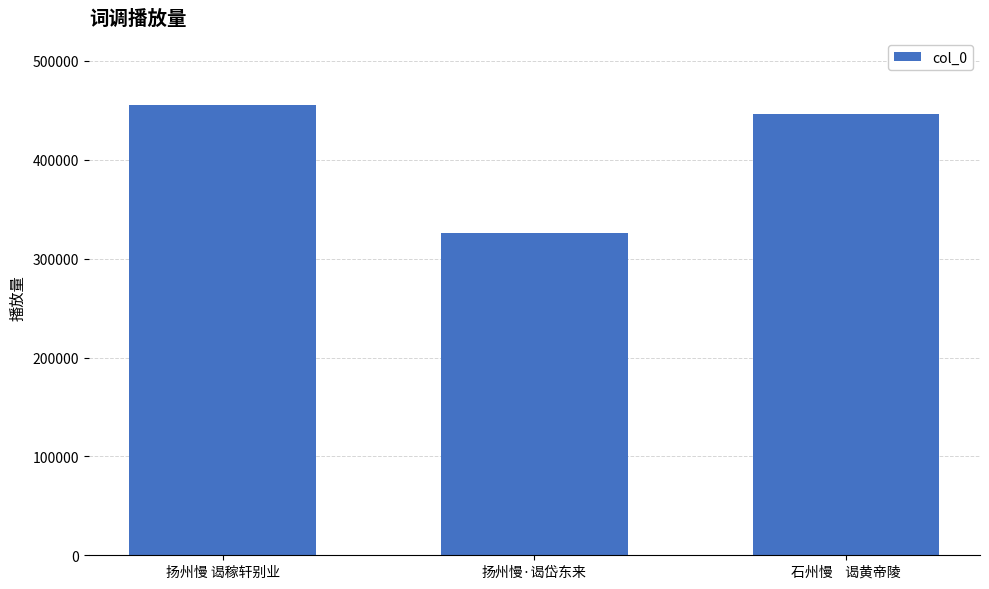

What is the sum of all values?

1227311